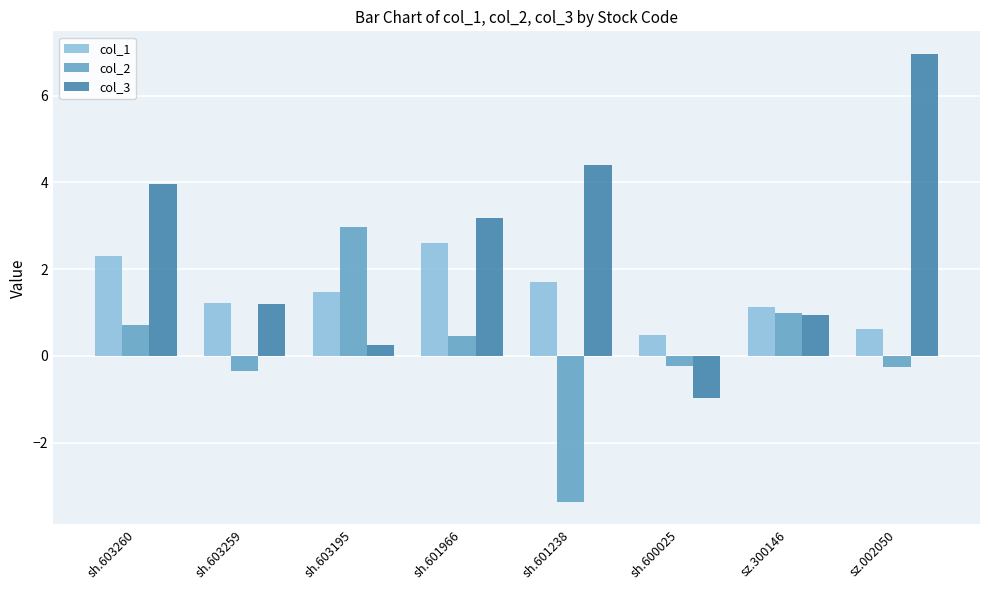

What are all the series names shown in the legend?

col_1, col_2, col_3